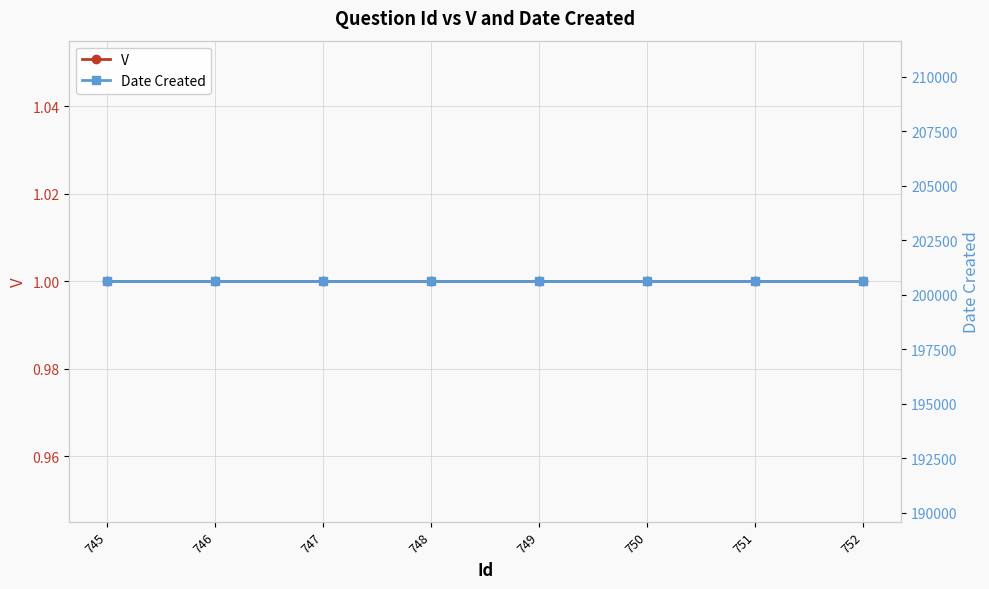

How many distinct data groups are displayed?

2